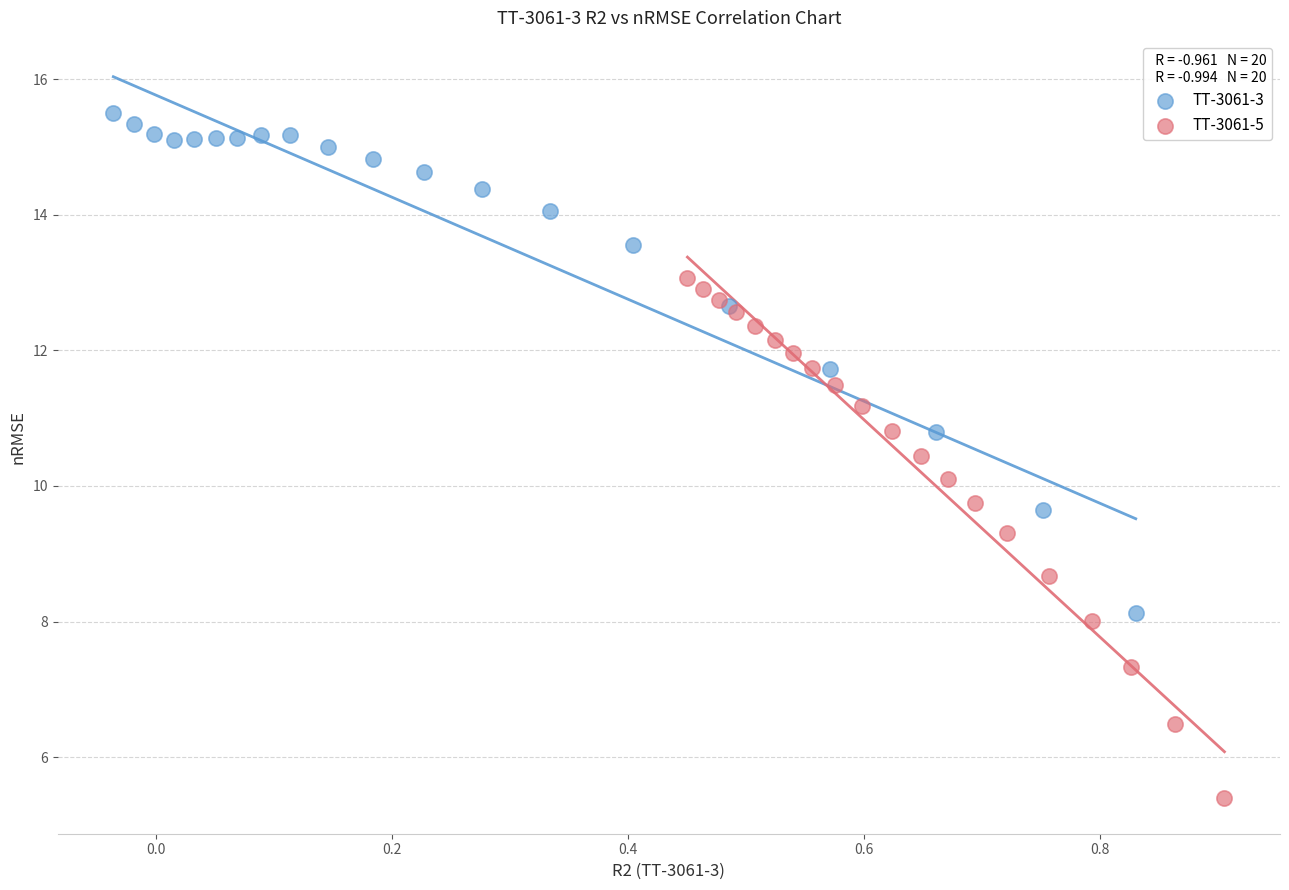

Which series has the largest Y range (max minus min)?

TT-3061-5